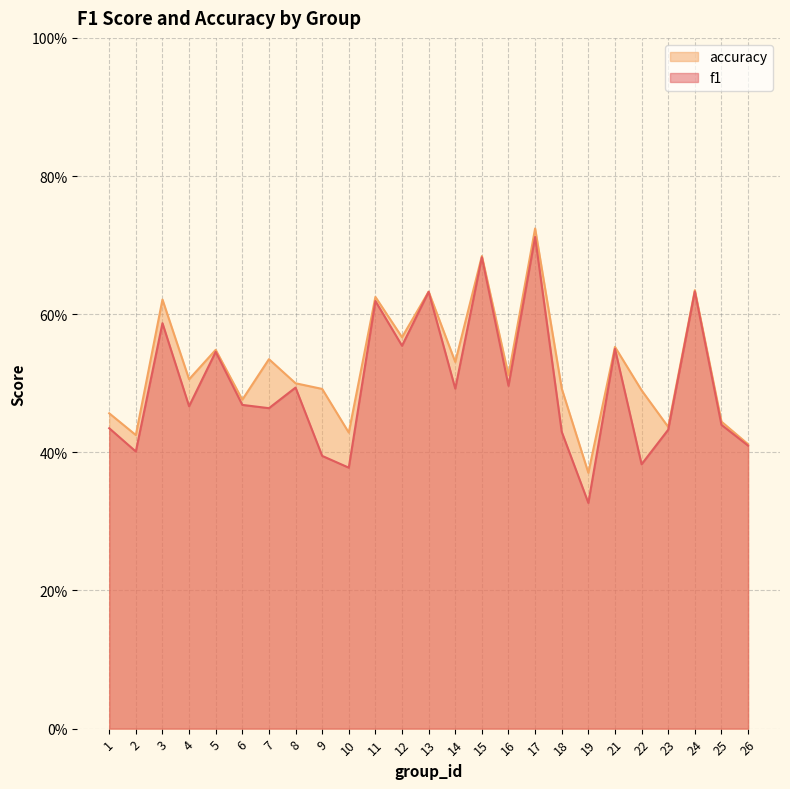

Which series has the largest range (max minus min)?

f1